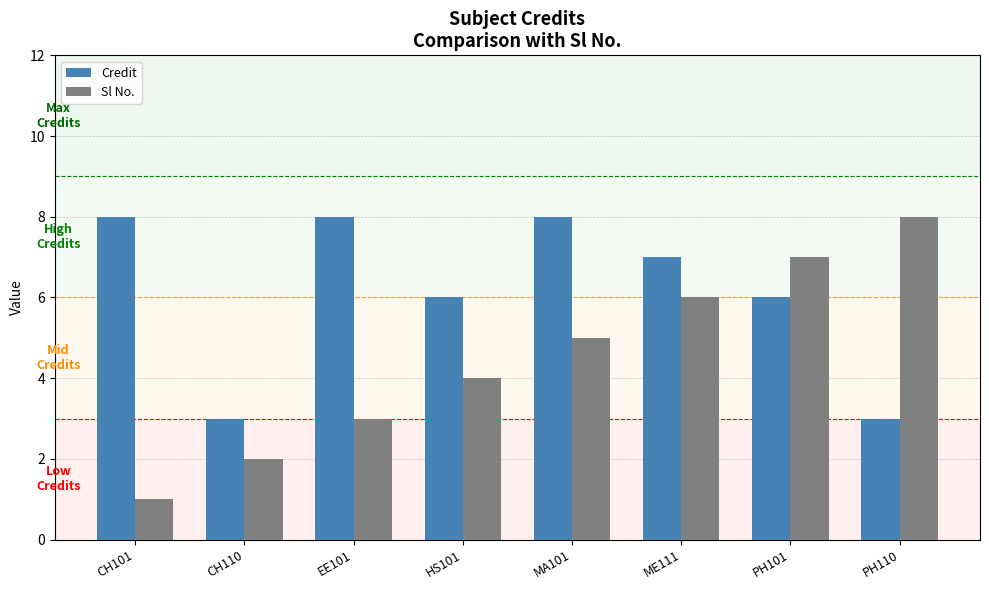

Which series has the largest range (max minus min)?

Sl No.